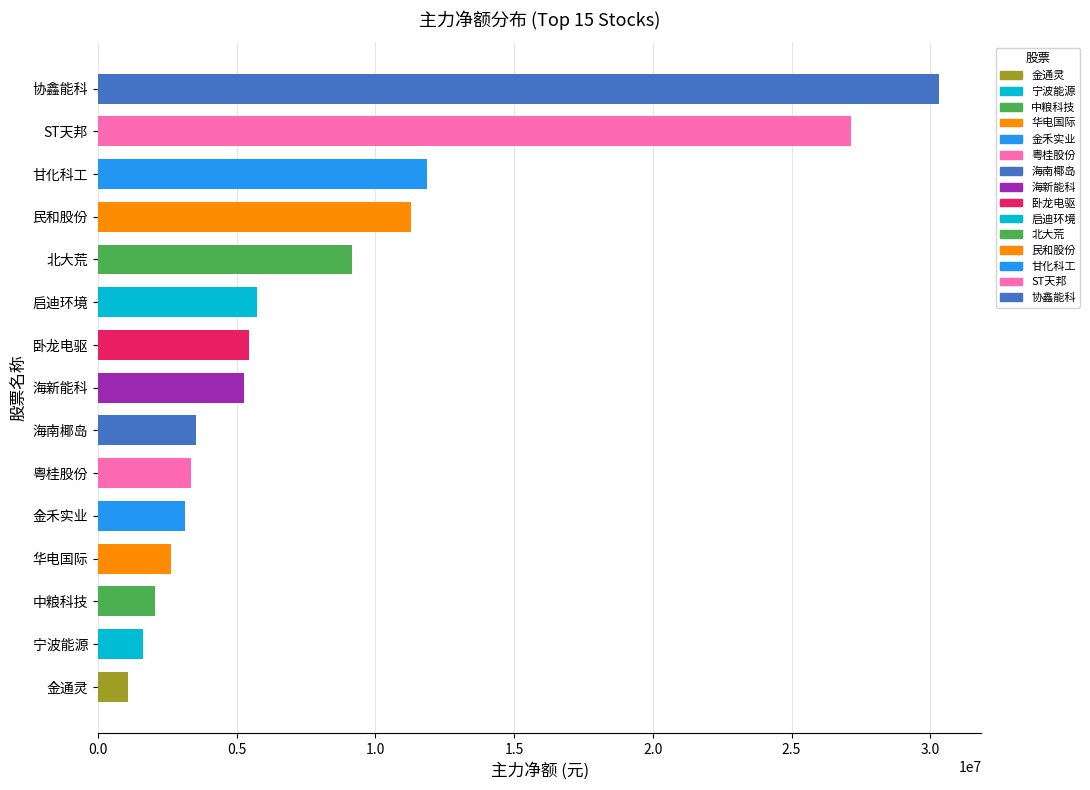

The value at 金通灵 is 1097367. True or false?

True